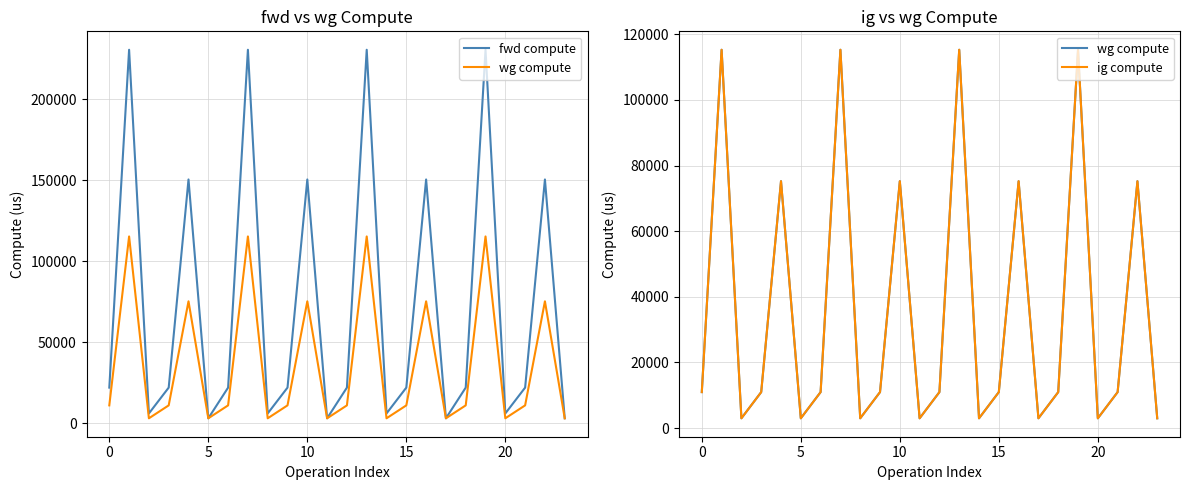

True or false: wg compute has a value of 10971.2 at 18.

True